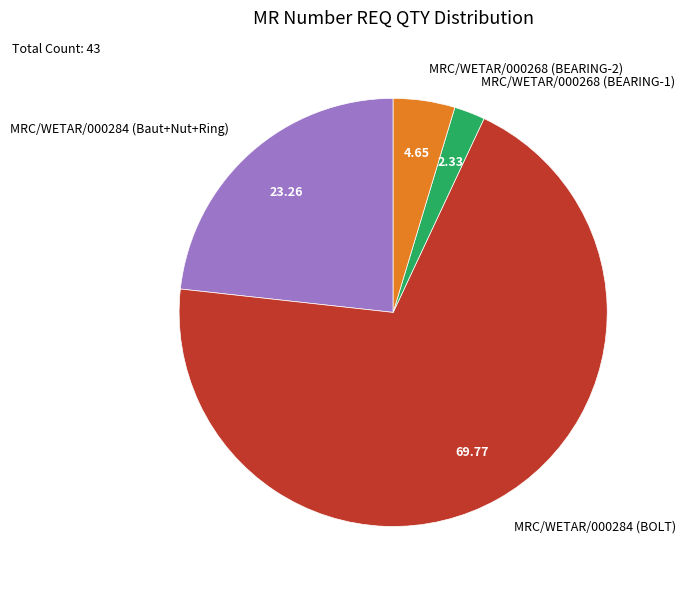

Combined, do MRC/WETAR/000268 (BEARING-1) and MRC/WETAR/000268 (BEARING-2) account for over 50%?

No